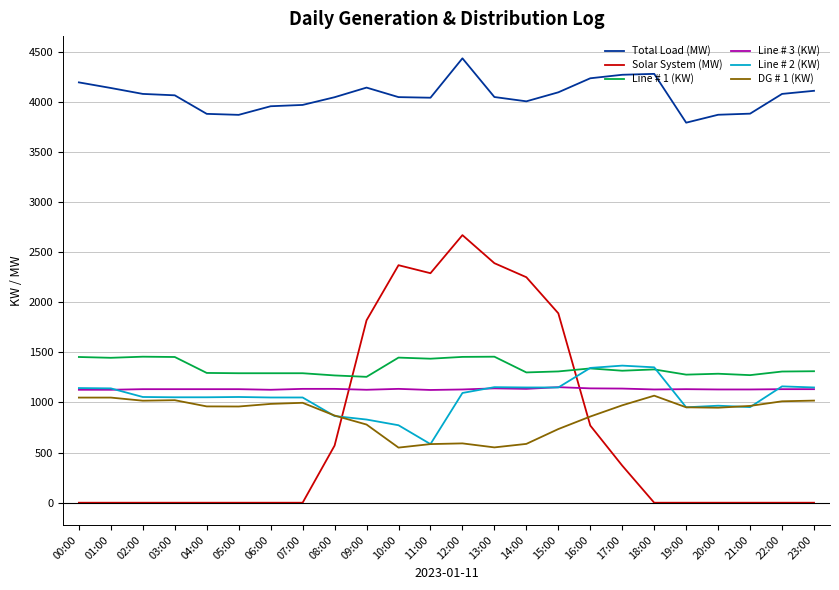

At which category is the sum across all series the highest?

12:00